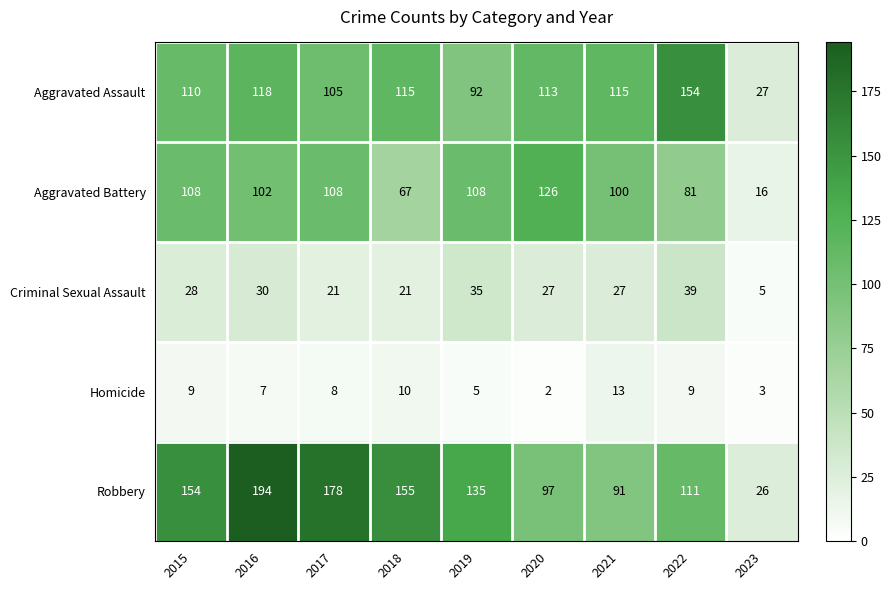

Which series has the largest total across all categories?

Robbery